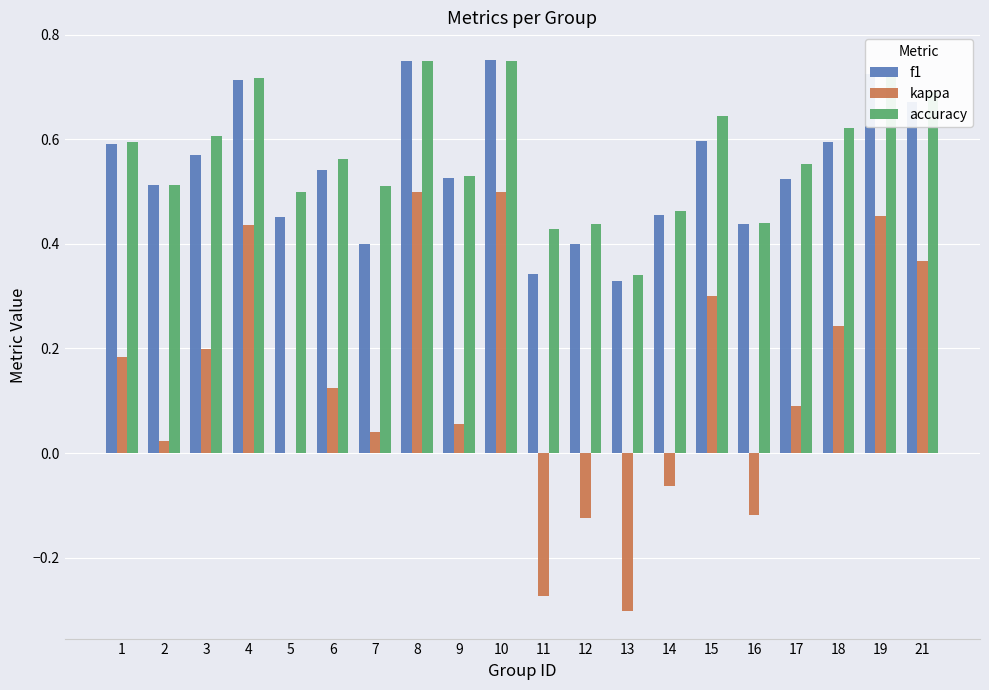

Is it true that f1 equals 0.5 at 9?

True